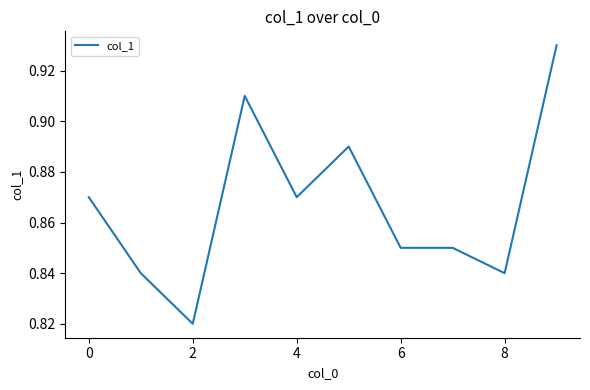

How many interior local peaks (higher than both neighbors) does the data have?

2